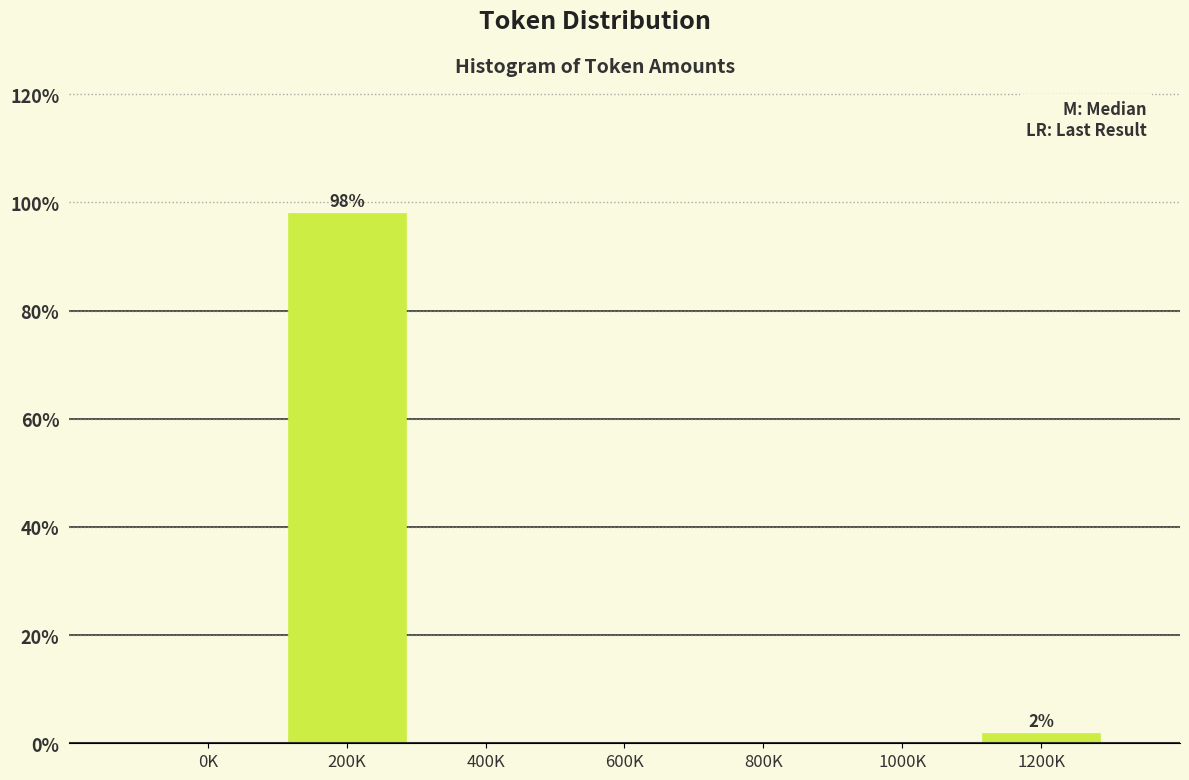

Reading left to right, extract all data points from this chart.

0K=0.0	200K=98.1	400K=0.0	600K=0.0	800K=0.0	1000K=0.0	1200K=1.9